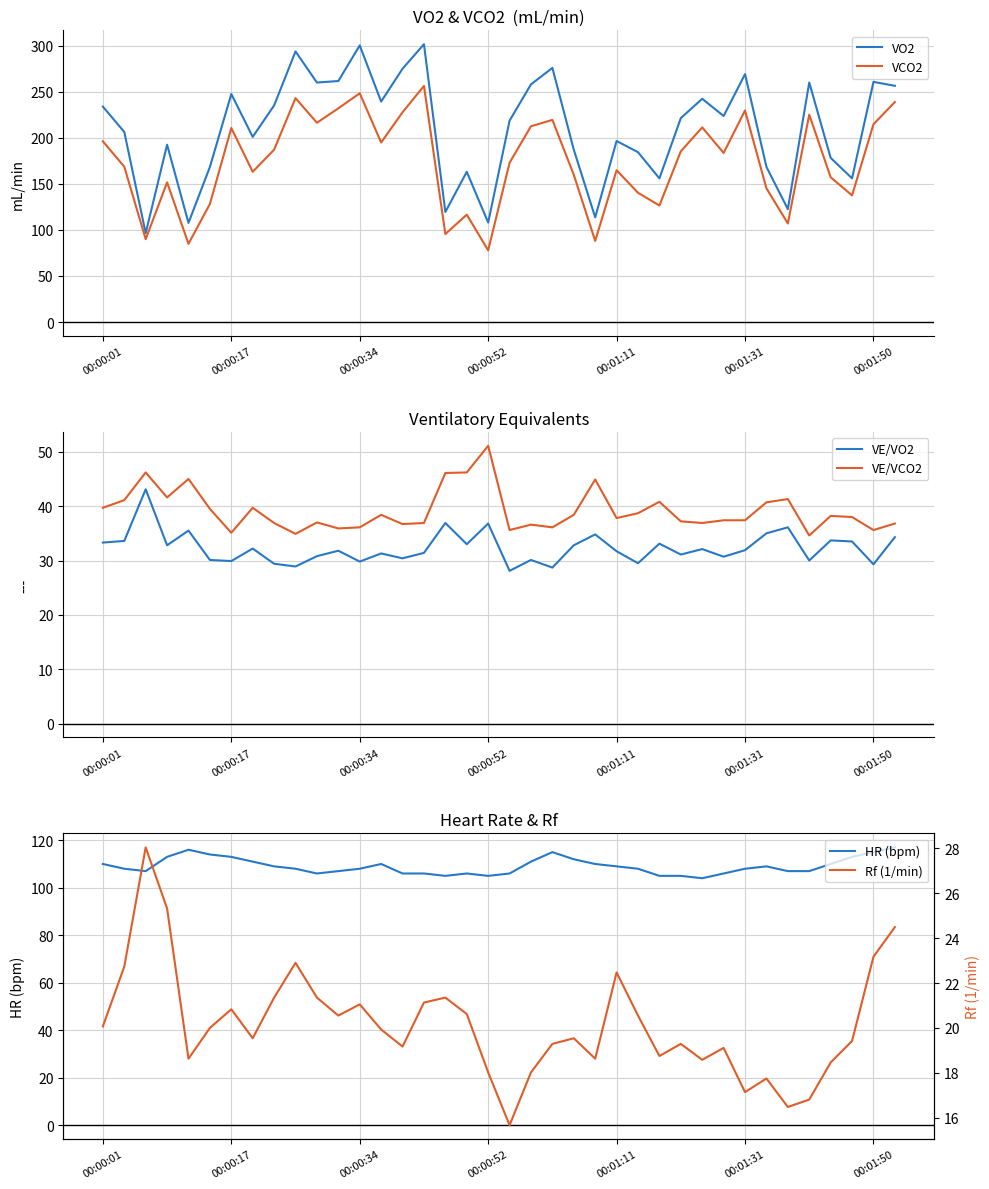

What is the lowest value of the HR (bpm) series?

104